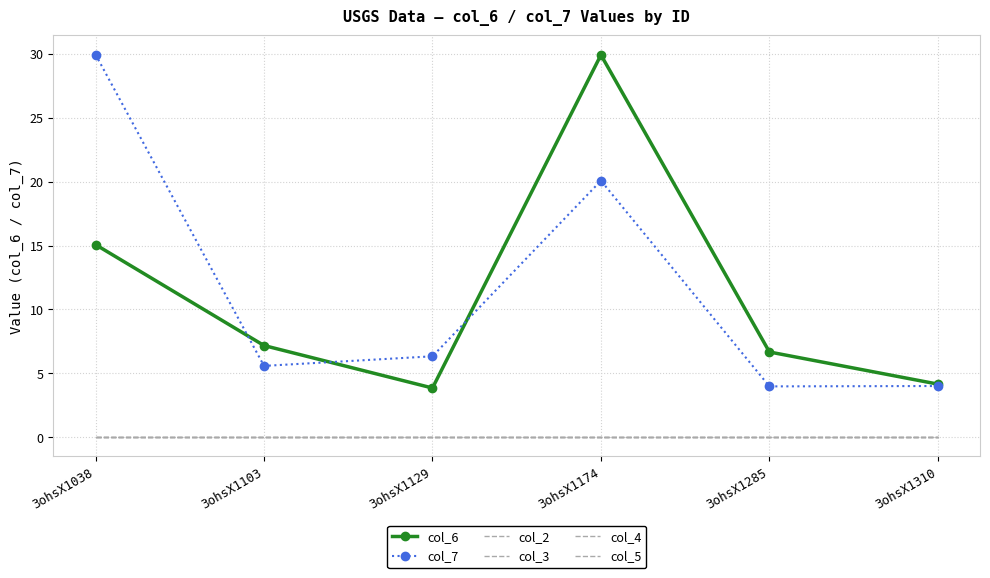

What is the maximum value shown in the chart?

29.9